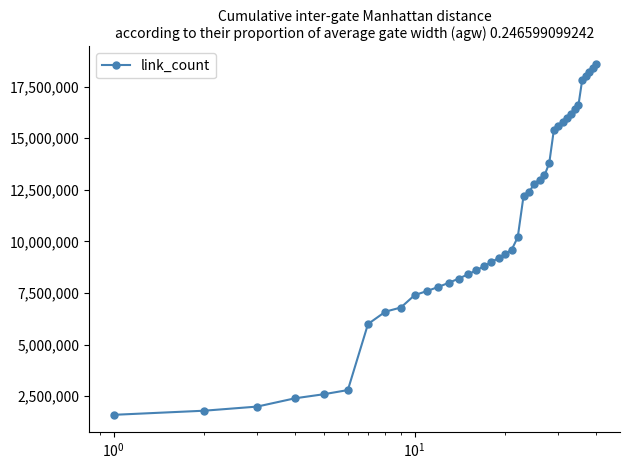

What is the value of the 19th point from the left?

9200000